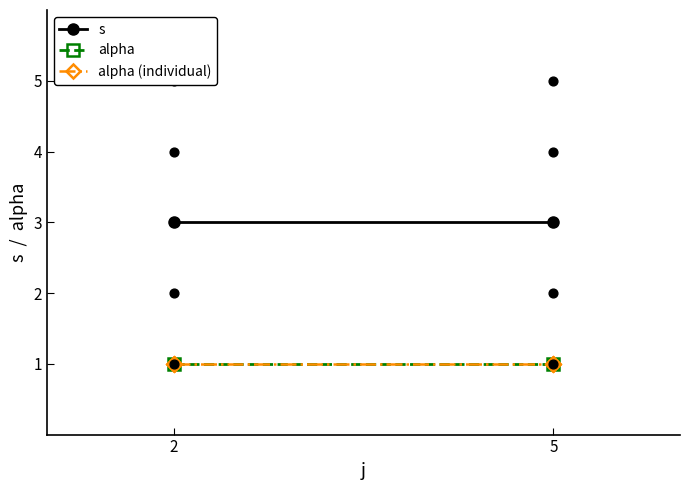

Between 5 and 5, which is larger?

5